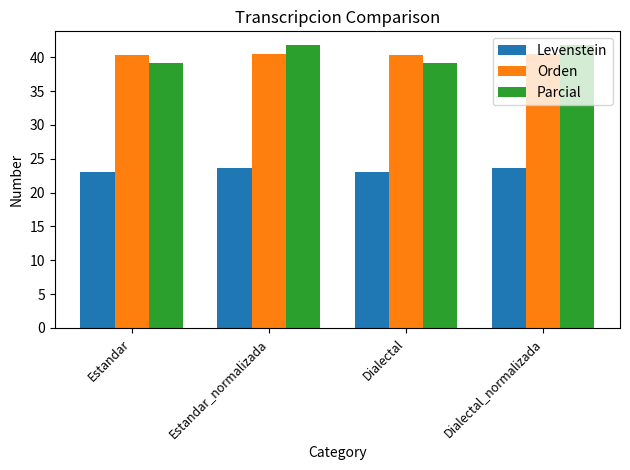

How many groups of bars are there?

4